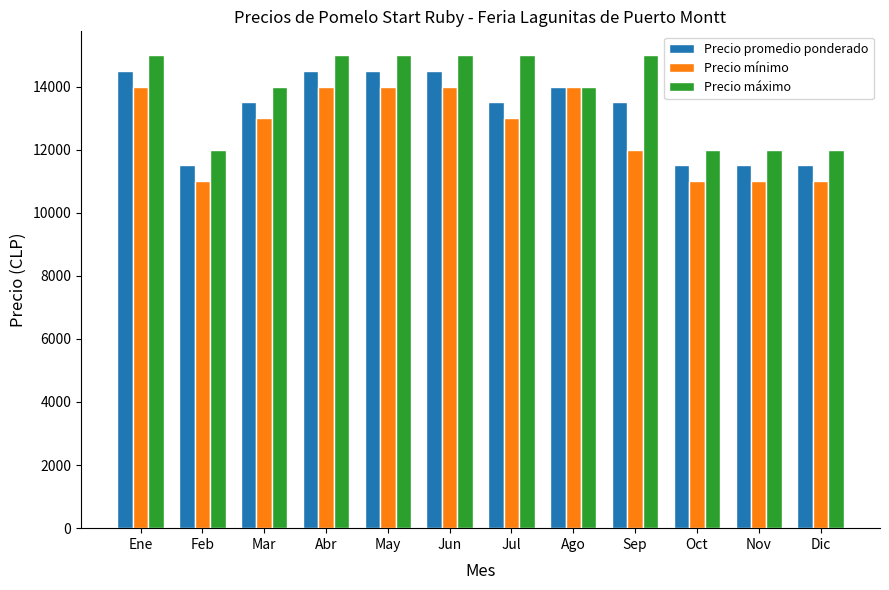

Reading right to left, transcribe all the data shown in this chart.

Precio promedio ponderado: 11500	11500	11500	13500	14000	13500	14500	14500	14500	13500	11500	14500
Precio mínimo: 11000	11000	11000	12000	14000	13000	14000	14000	14000	13000	11000	14000
Precio máximo: 12000	12000	12000	15000	14000	15000	15000	15000	15000	14000	12000	15000